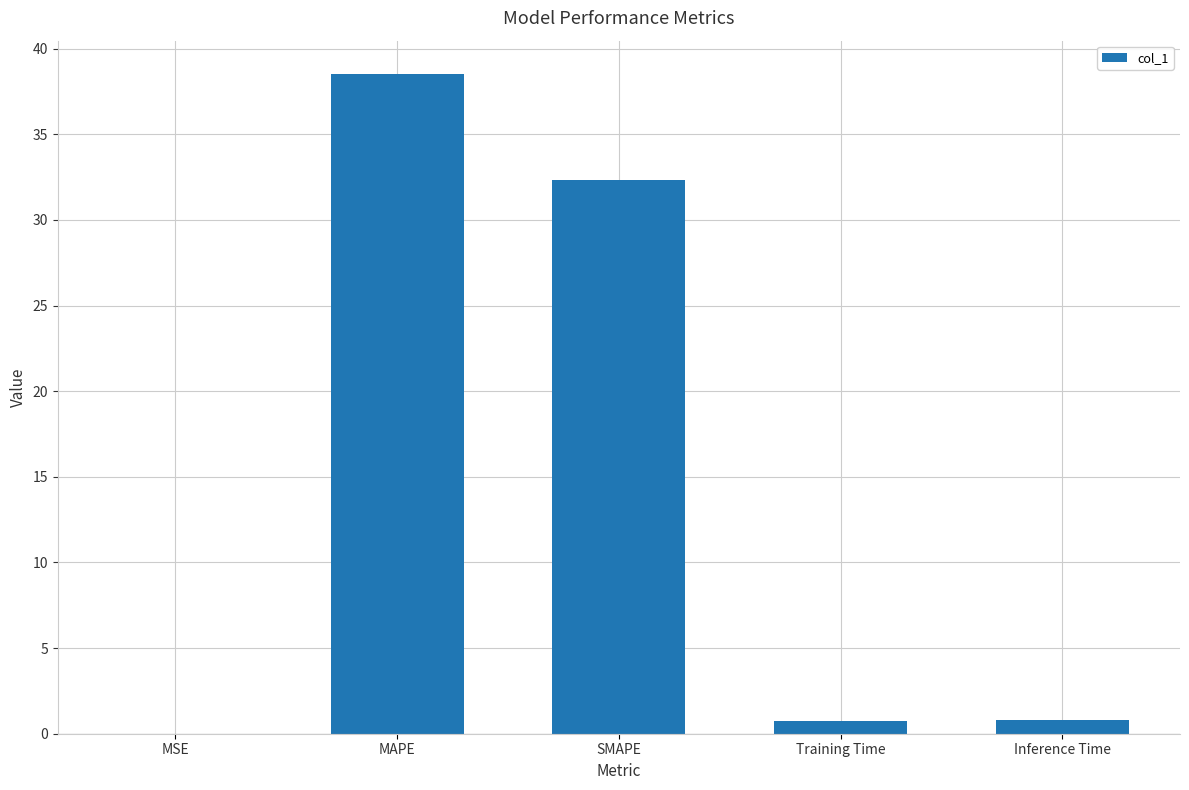

The chart shows a value of 7.9 at SMAPE. True or false?

False